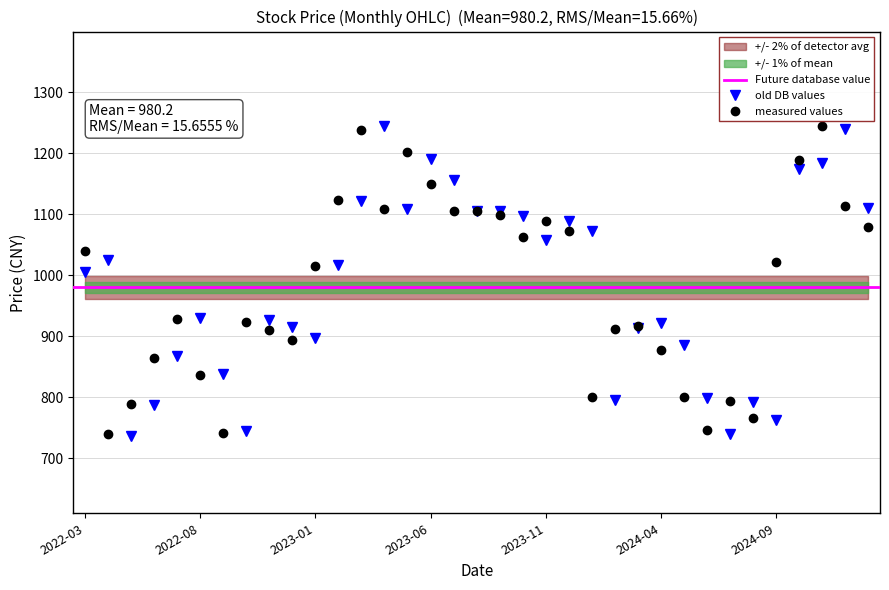

Where is 开盘 nearest to the value 990?

2022-03